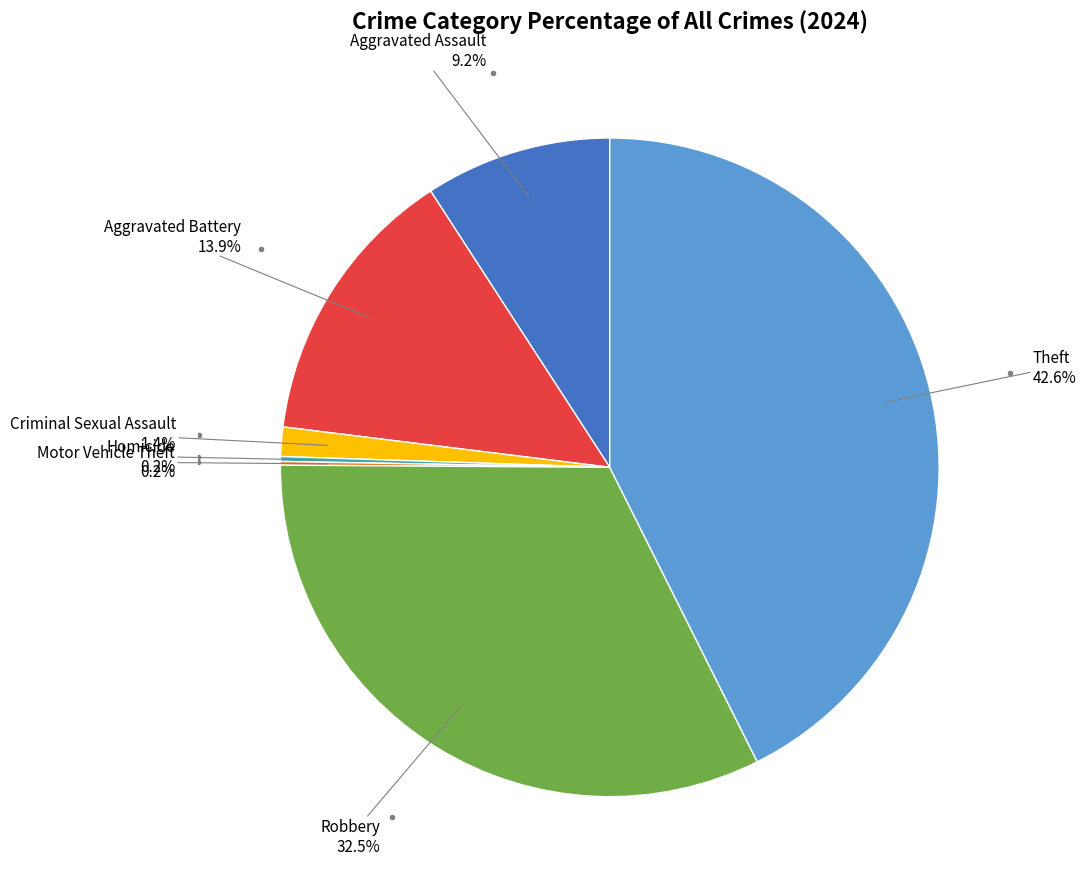

Is there any slice that represents more than half of the pie?

No